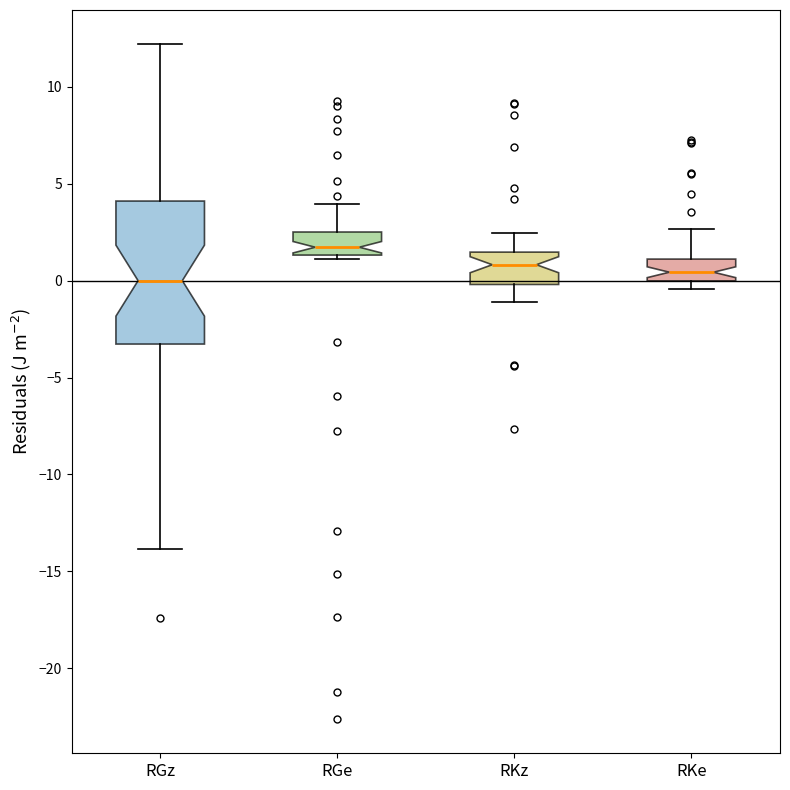

Which box is the tallest, from its lower edge to its upper edge?

RGz